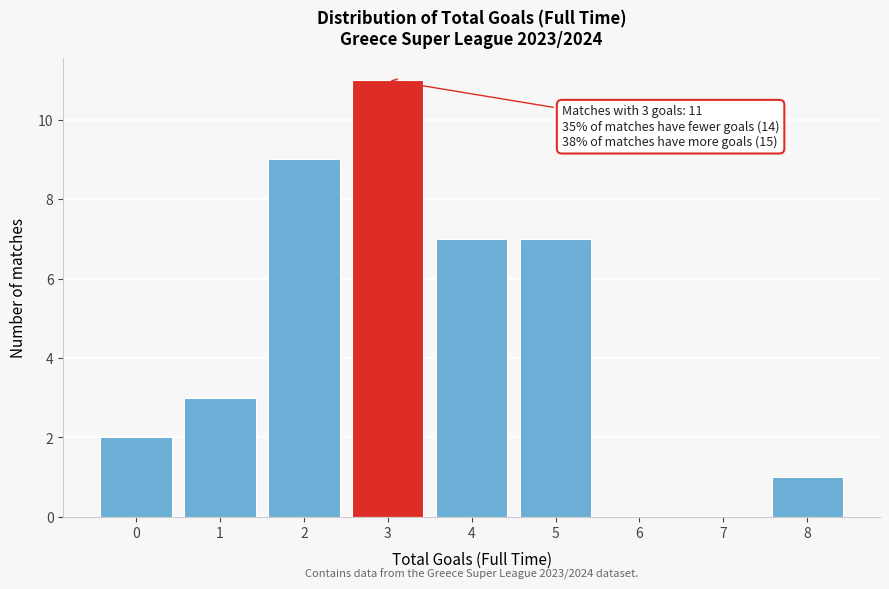

Reading left to right, extract all data points from this chart.

0=2	1=3	2=9	3=11	4=7	5=7	6=0	7=0	8=1